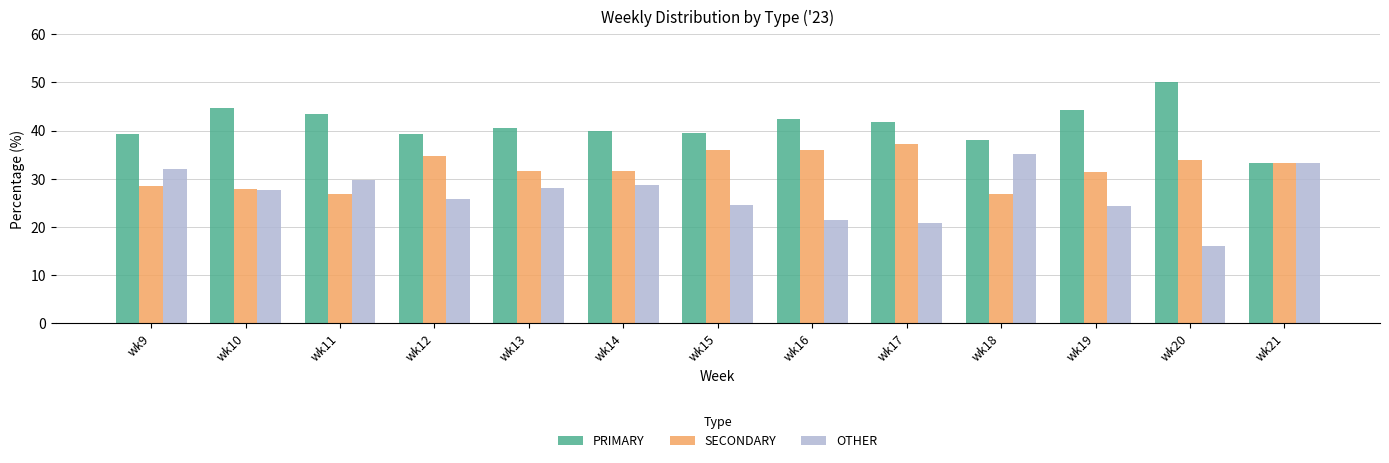

Rank the series at wk16 from lowest to highest value.

OTHER, SECONDARY, PRIMARY